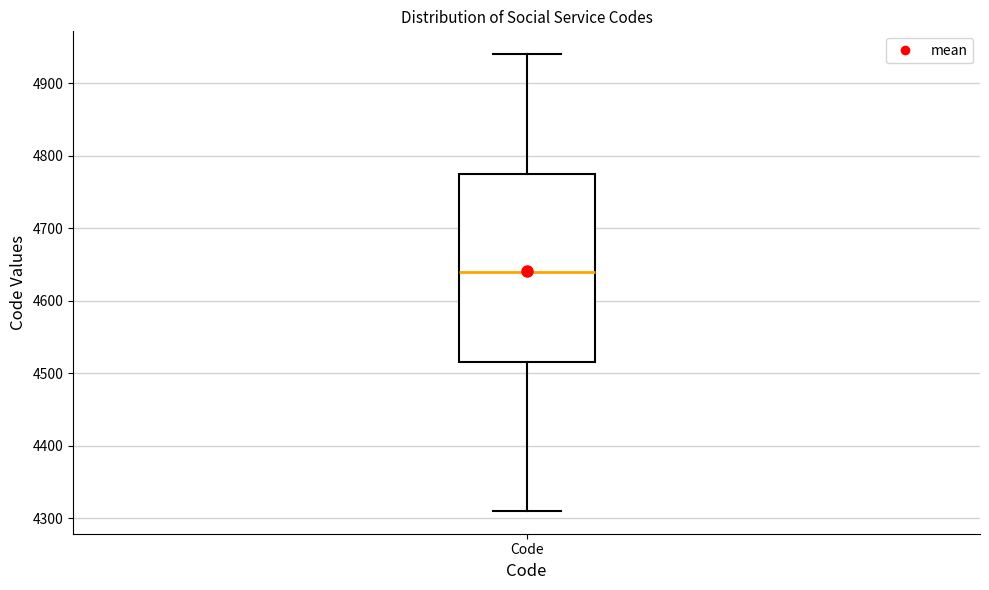

Read this box plot against the y-axis: the position of the median line, the range covered by the box, and the ends of both whiskers. The values are not printed on the chart, so give them approximately, as read against the axis.

median 4640, box 4520 to 4780, whiskers 4310 to 4940